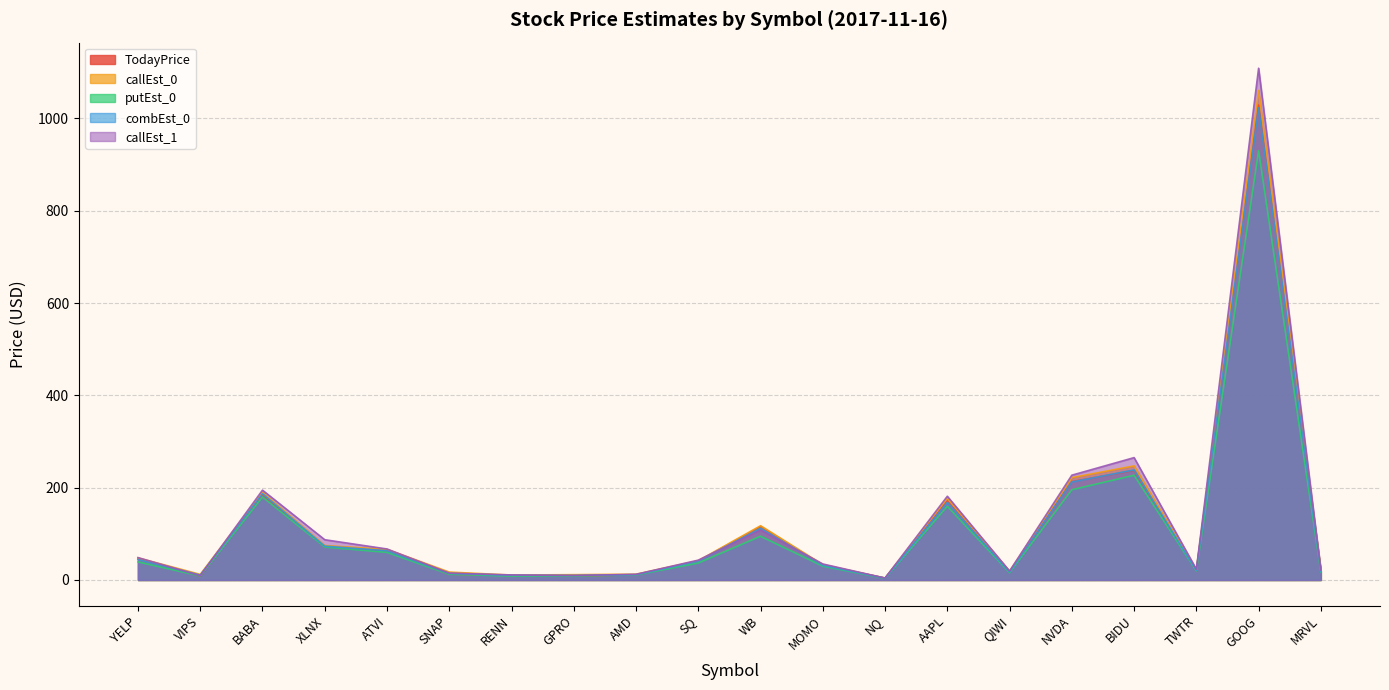

What is the lowest value of the callEst_1 series?

4.1